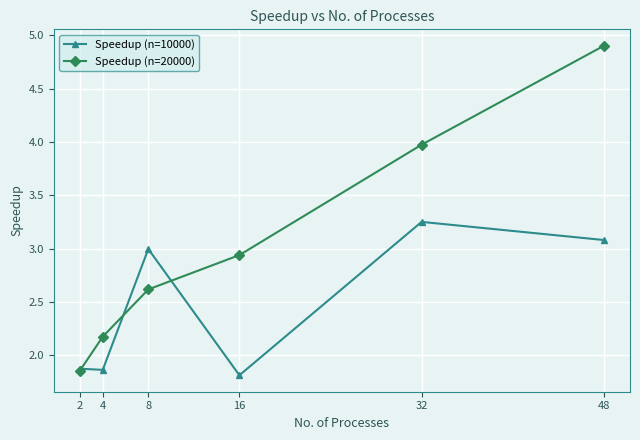

True or false: Speedup (n=20000) has more than 2 interior local peaks.

False